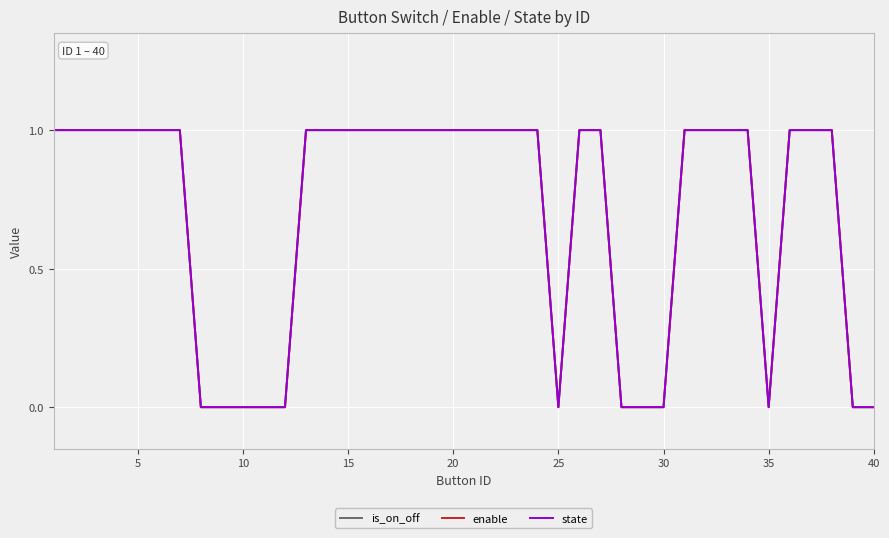

What is the difference between the second highest and second lowest values in the state series?

1